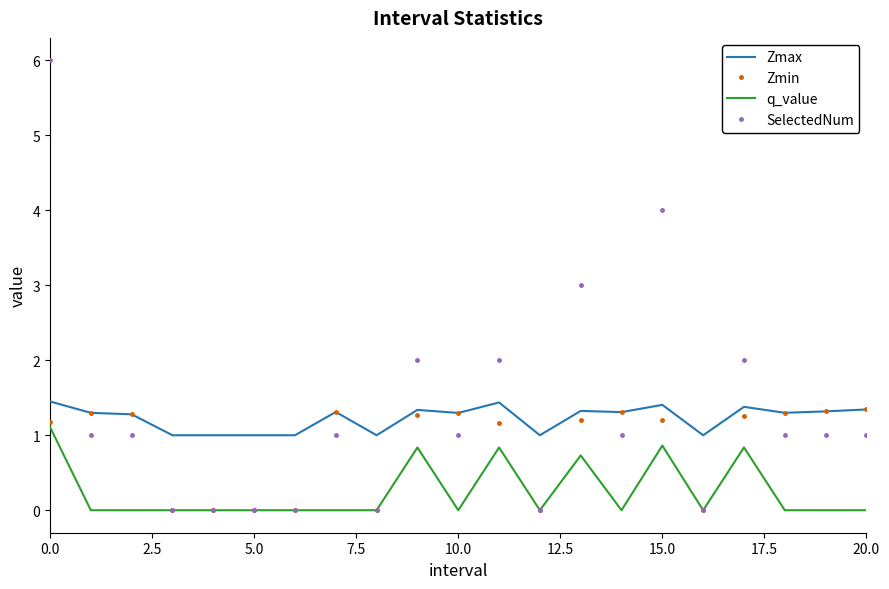

Which series ends up on top after the final intersection of Zmax and SelectedNum?

Zmax